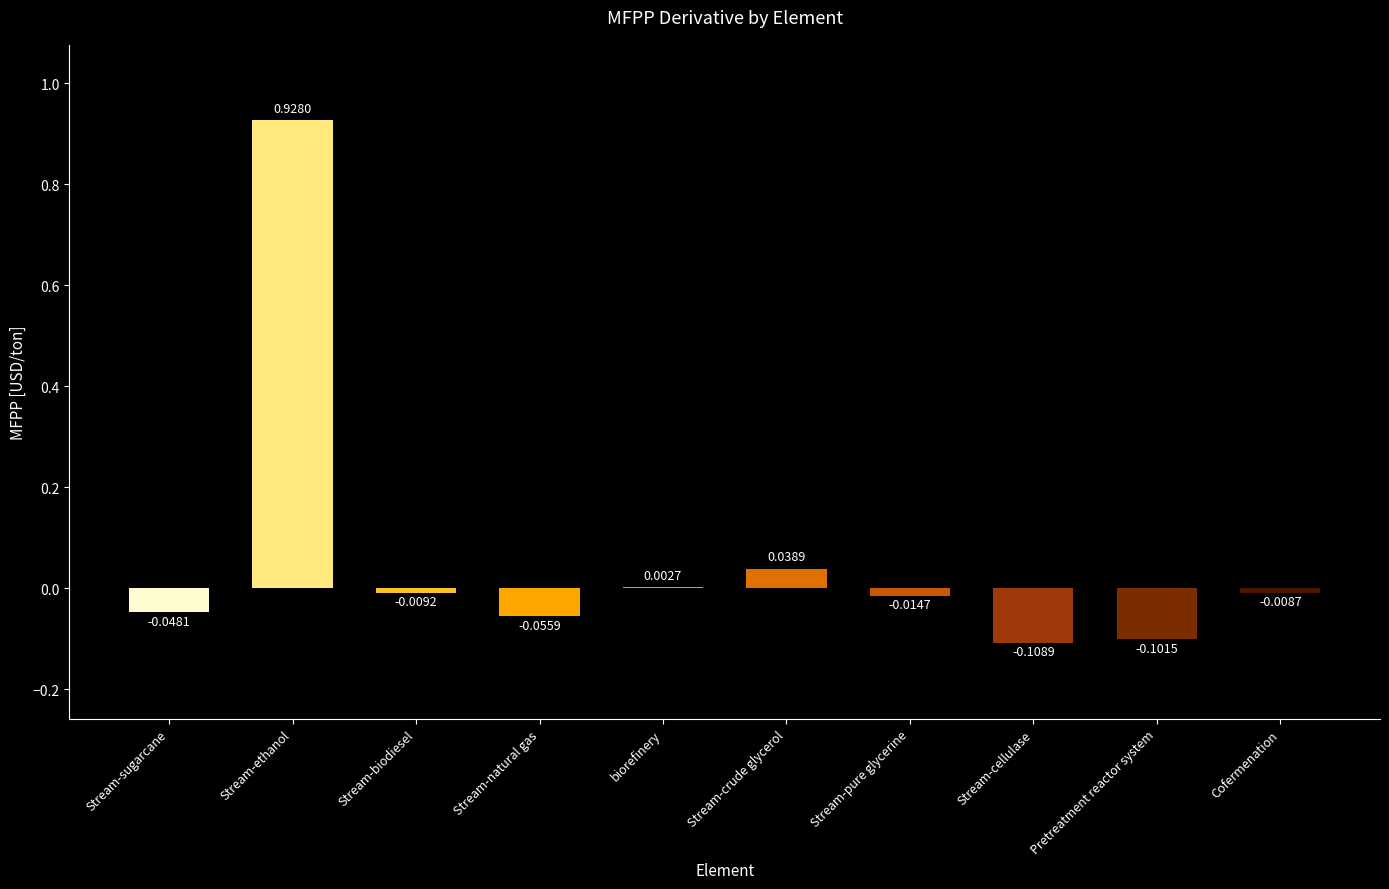

At which label is the value closest to 0?

biorefinery